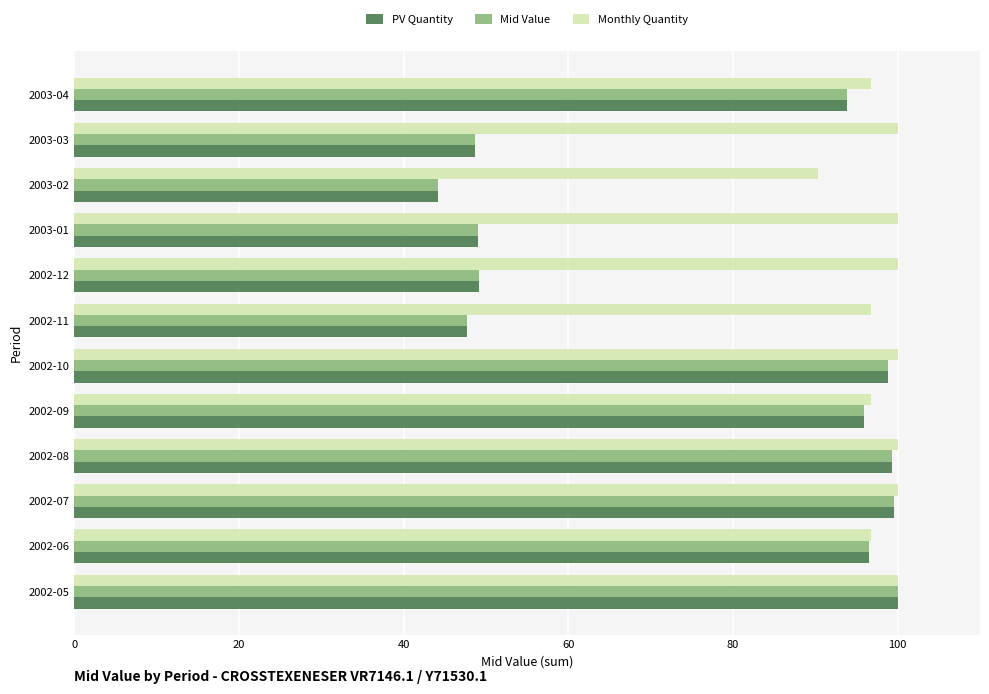

Which series has the largest total across all categories?

Monthly Quantity